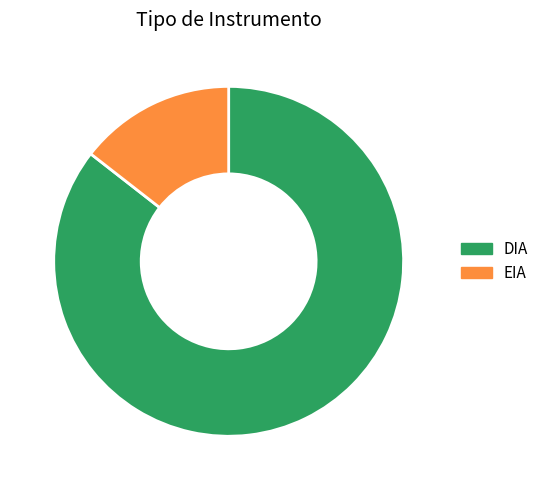

Is the sum of EIA and DIA greater than half?

Yes